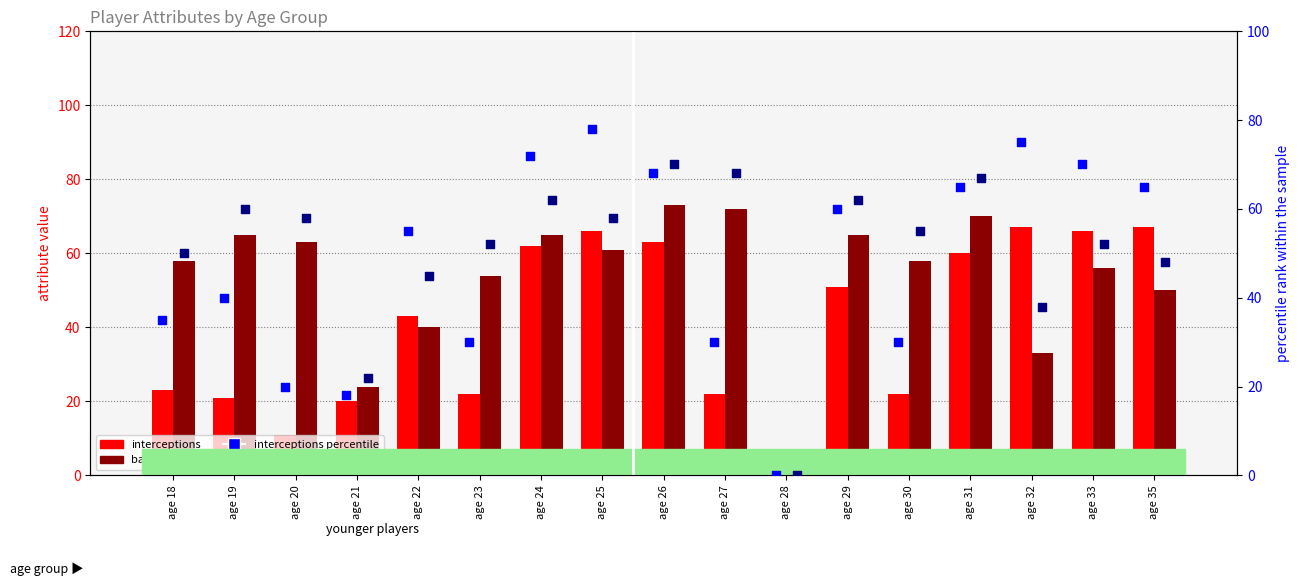

What are all the series names shown in the legend?

interceptions, balance, interceptions percentile, balance percentile